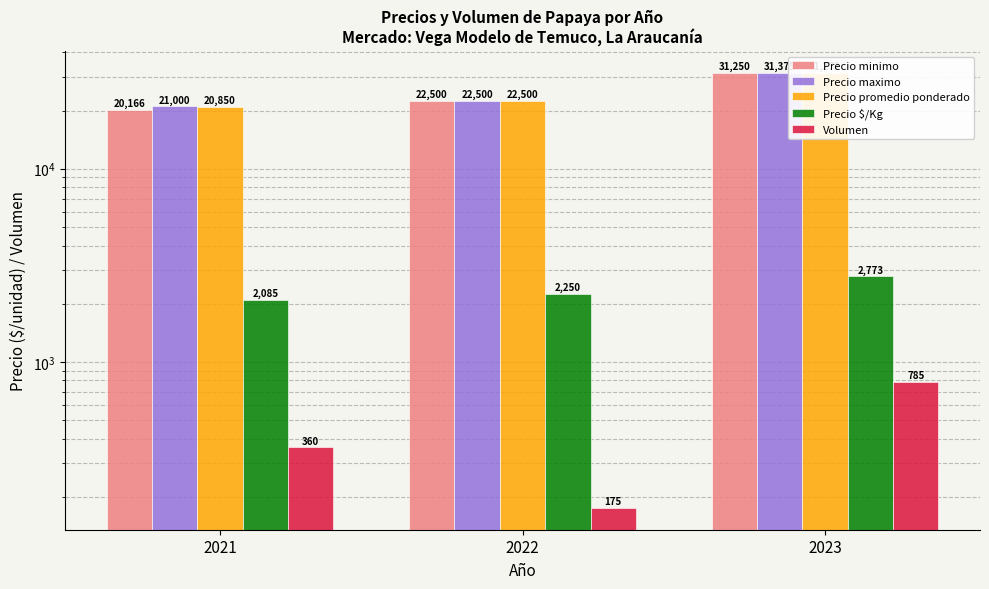

The value of Precio promedio ponderado at 2023 is 31272. True or false?

True